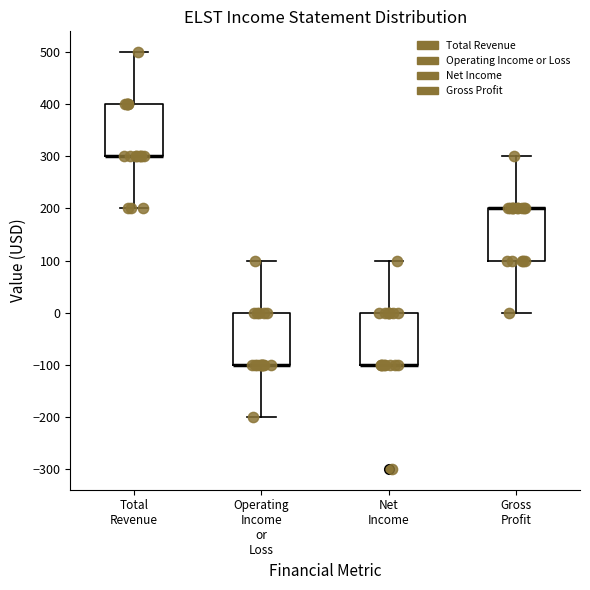

Reading left to right, transcribe this box plot: for each box, give where its median line is, the range the box spans, and where its two whiskers end, as read against the y-axis. The values are not printed on the chart, so give them approximately, as read against the axis.

Total Revenue: median 300 (drawn on the box's lower edge), box 300 to 400, whiskers 200 to 500
Operating Income or Loss: median -100 (drawn on the box's lower edge), box -100 to 0, whiskers -200 to 100
Net Income: median -100 (drawn on the box's lower edge), box -100 to 0, whiskers -100 to 100
Gross Profit: median 200 (drawn on the box's upper edge), box 100 to 200, whiskers 0 to 300